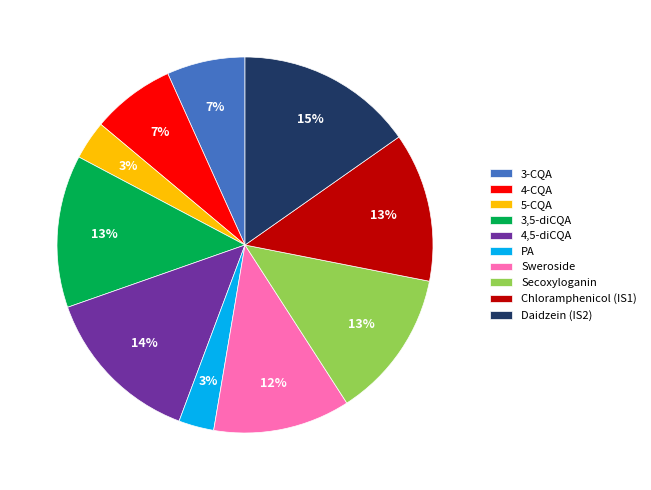

Combined, do 3-CQA and Secoxyloganin account for over 50%?

No